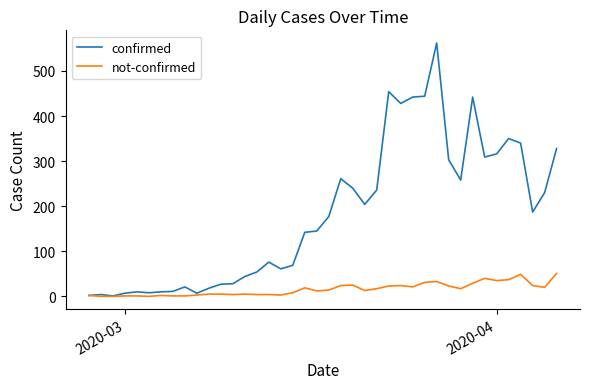

Which series has the widest spread of values?

confirmed